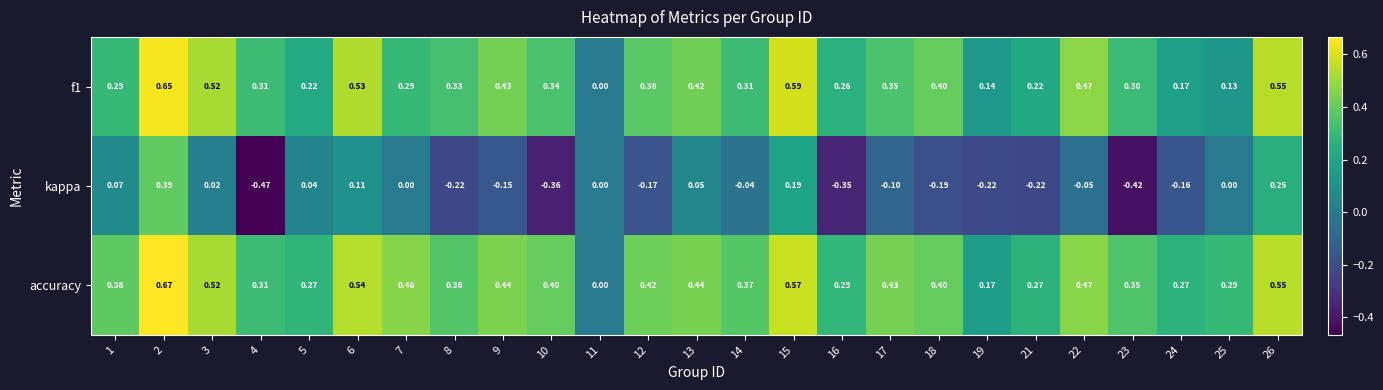

How many data points does each series have?

25